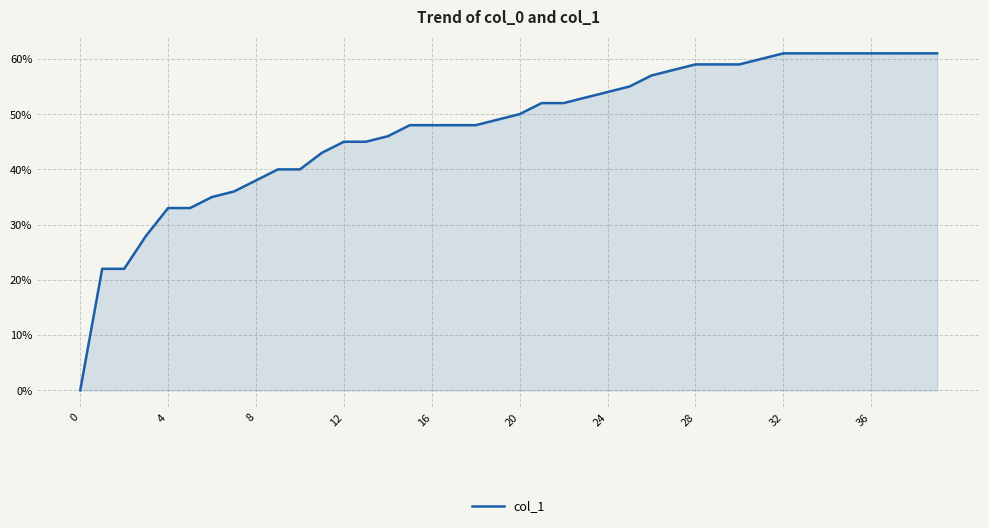

Is this an area chart (filled region under the line)?

Yes